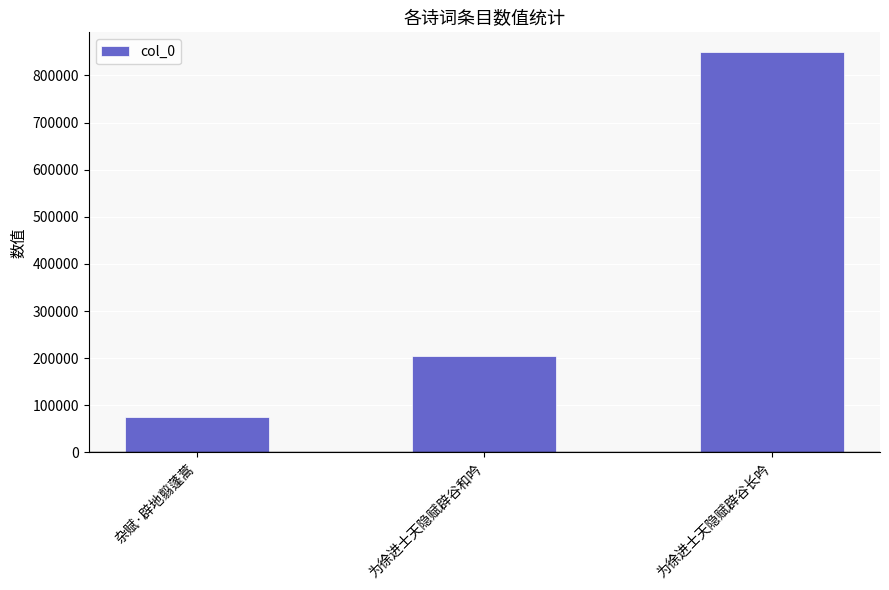

List the labels in order of value, largest first.

为徐进士天隐赋辟谷长吟, 为徐进士天隐赋辟谷和吟, 杂赋·辟地翦蓬蒿